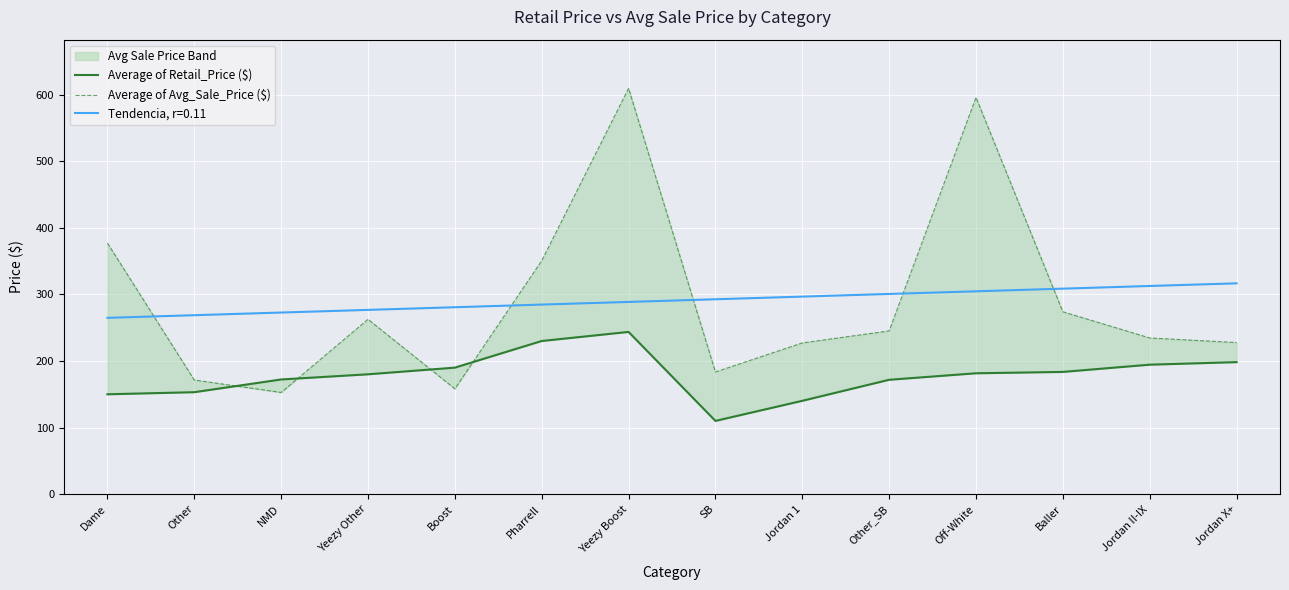

What is the label of the 9th point from the right?

Pharrell